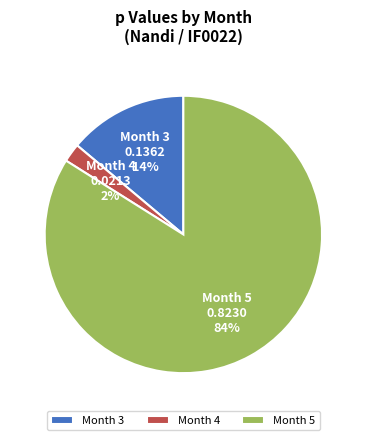

Rank the categories by value from highest to lowest.

Month 5, Month 3, Month 4